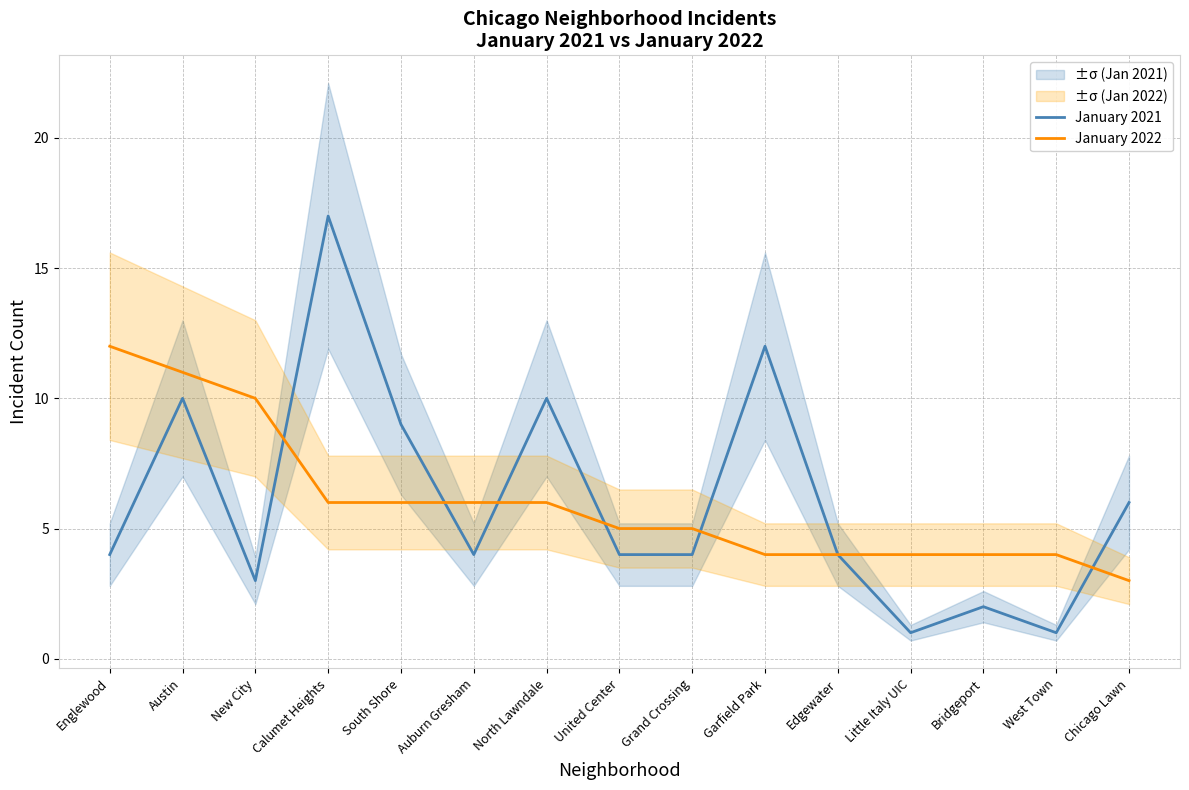

How many categories are shown in the chart?

15